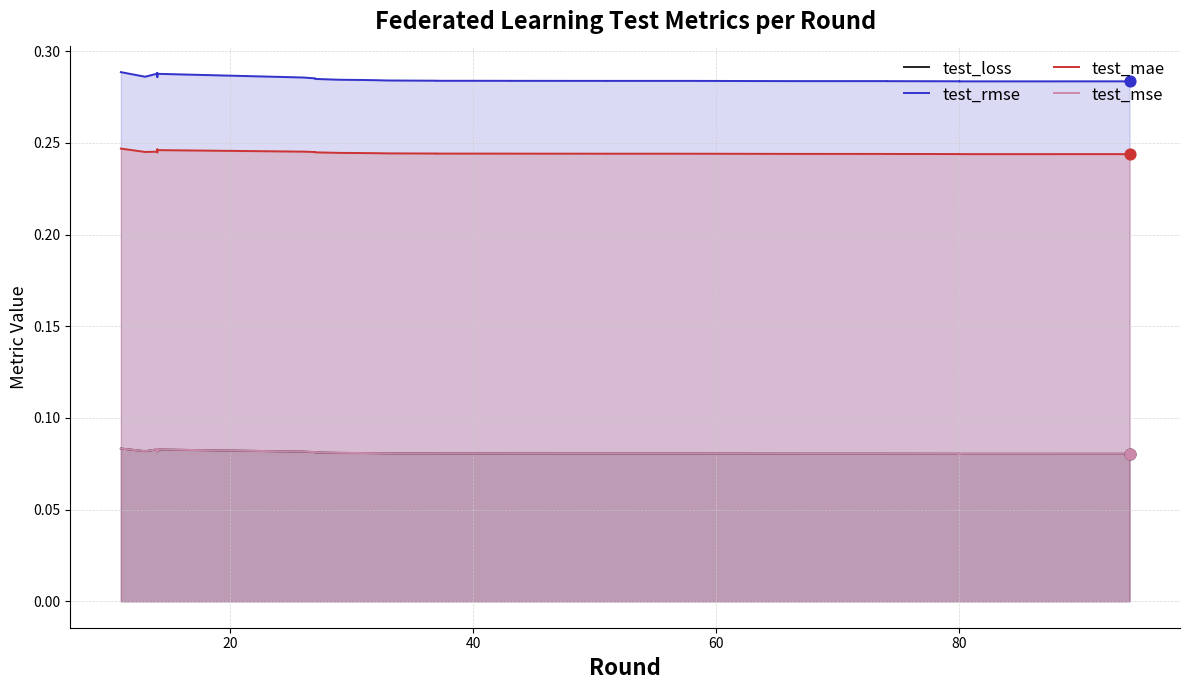

At how many categories does at least one series exceed 0?

40